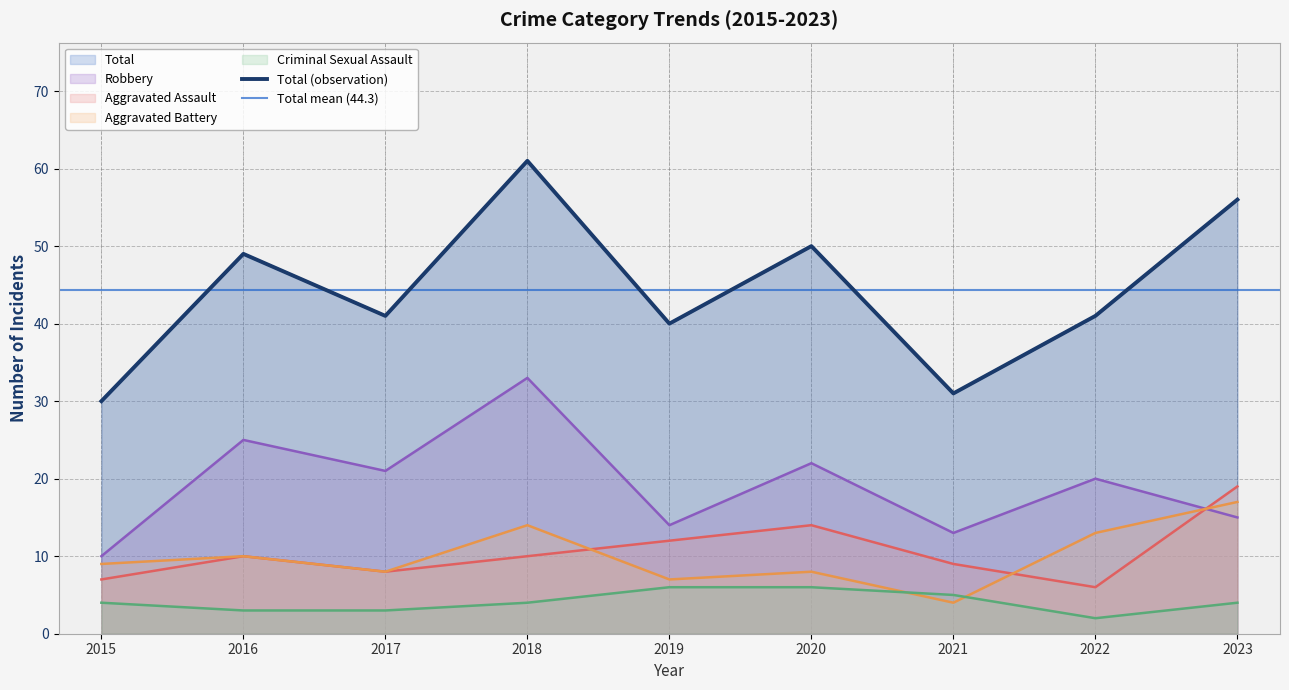

List the labels in order of Aggravated Assault value, smallest first.

2022, 2015, 2017, 2021, 2016, 2018, 2019, 2020, 2023